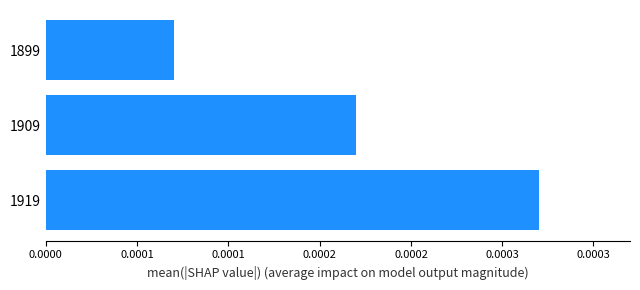

List the labels in order of value, largest first.

1919, 1909, 1899